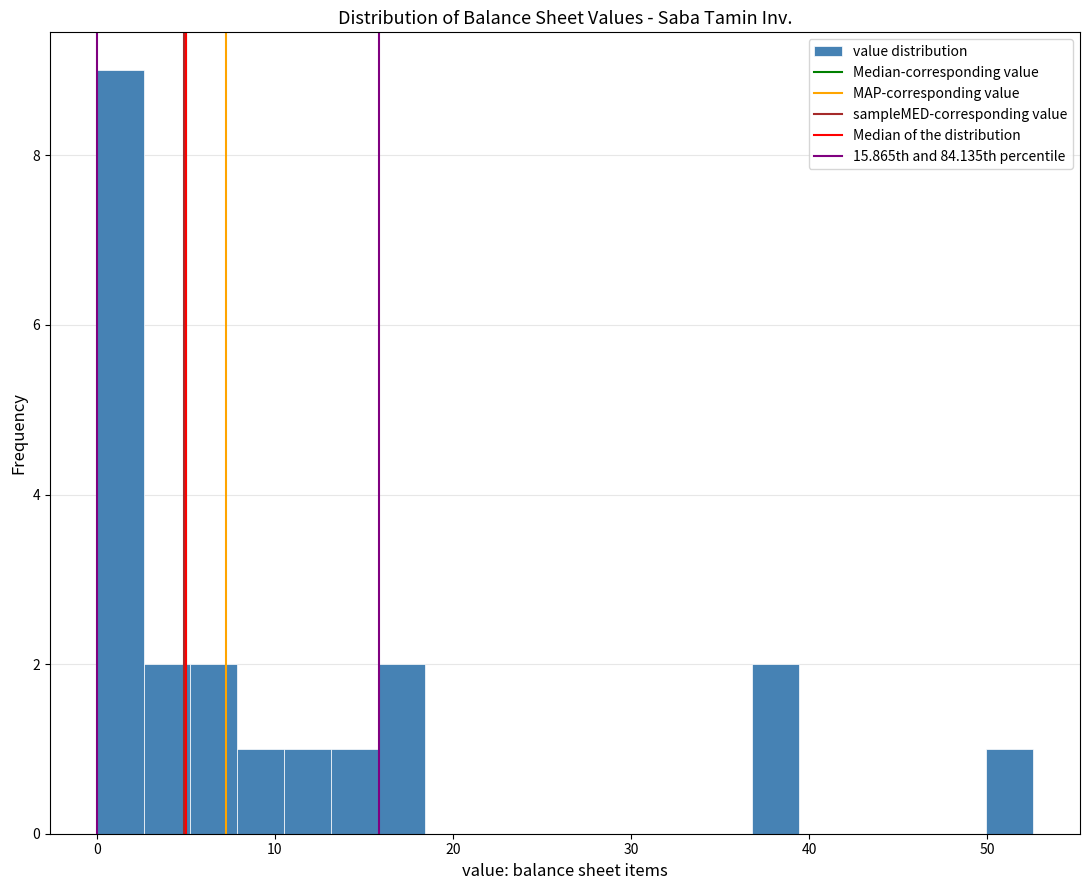

Read against the x-axis, roughly where is the centre of the tallest bar?

1